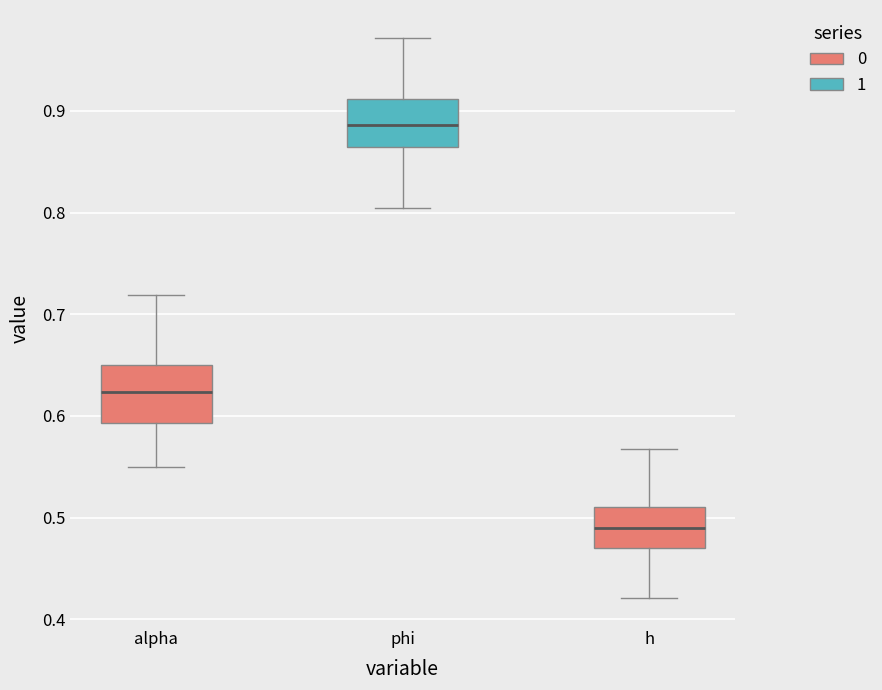

Where is the upper edge of the box for h on the y-axis? The values are not printed on the chart, so give them approximately, as read against the axis.

0.51